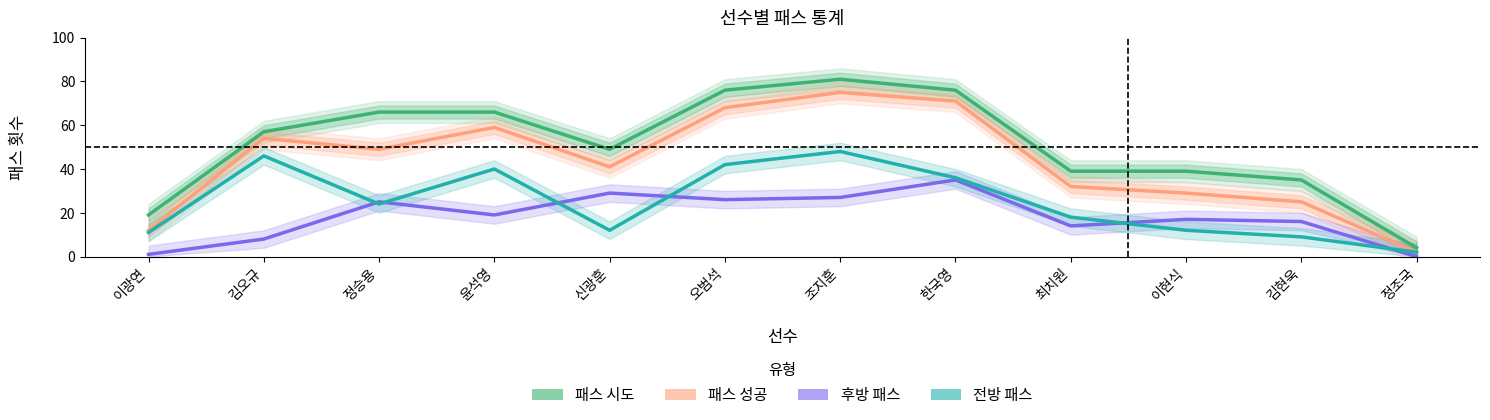

Does the chart have visible grid lines?

No